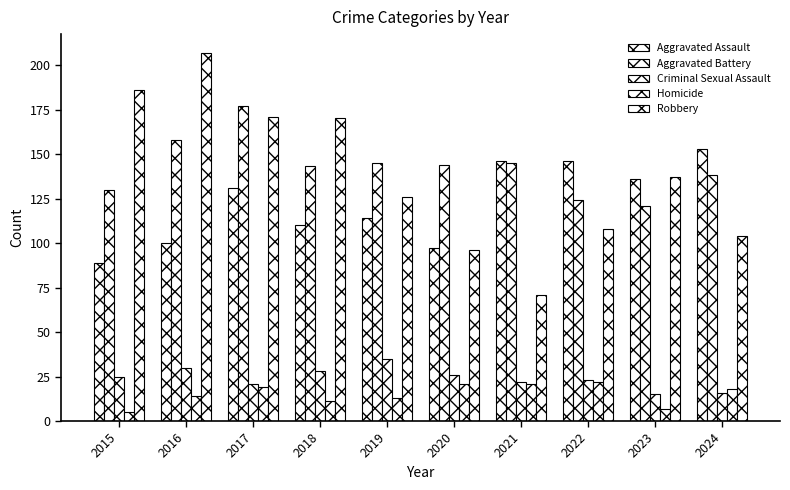

What is the average value of the Criminal Sexual Assault series?

24